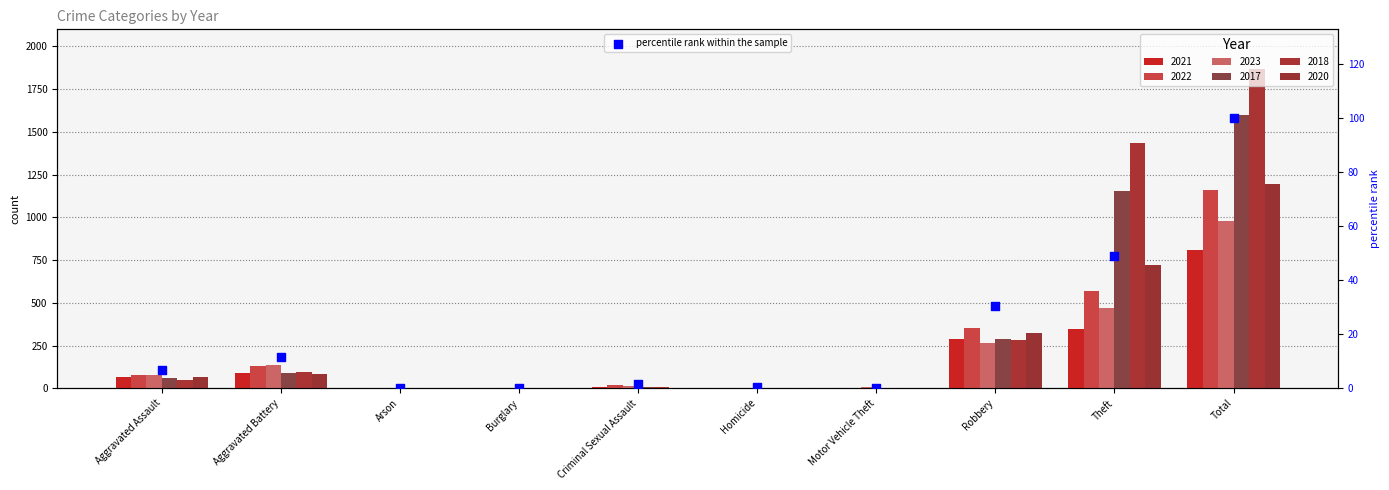

Which has a higher value, Motor Vehicle Theft or Theft?

Theft